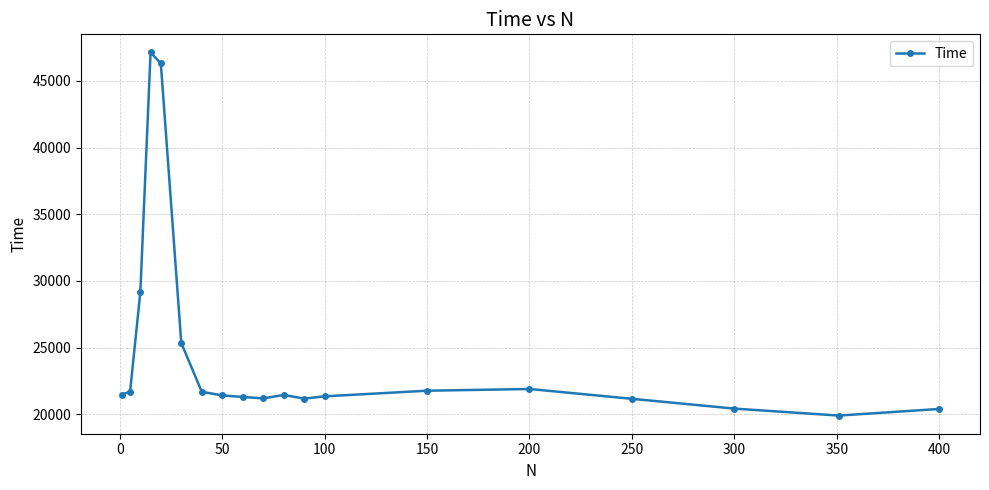

What is the maximum value shown in the chart?

47126.1